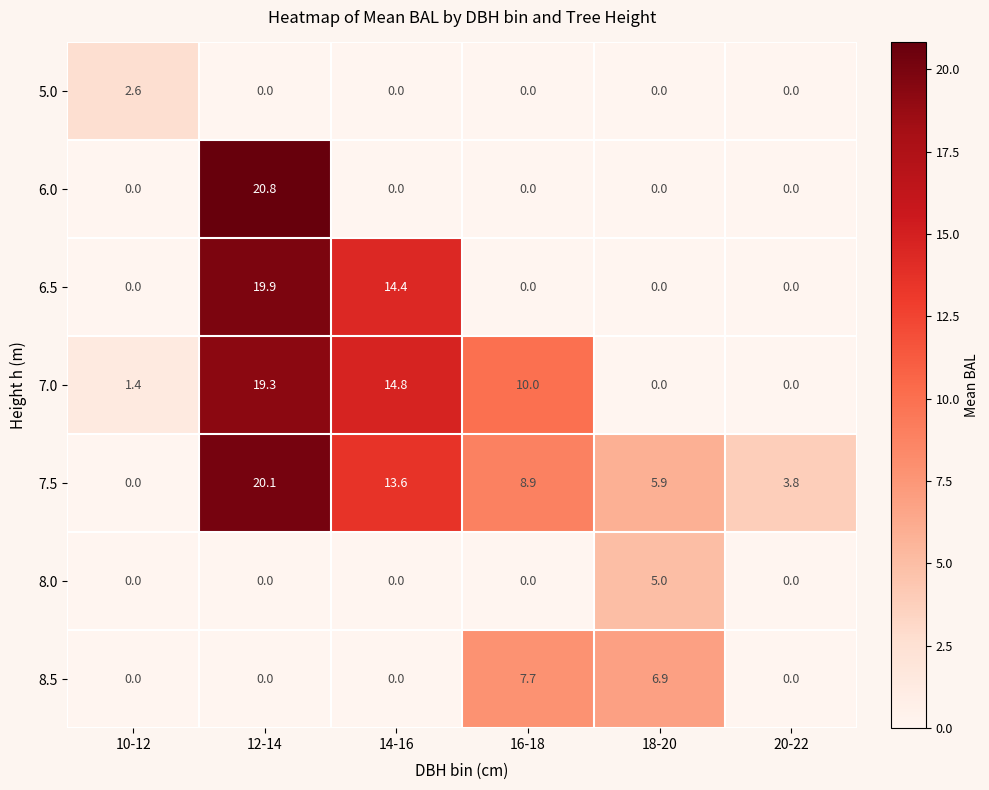

How many series are shown in this chart?

7